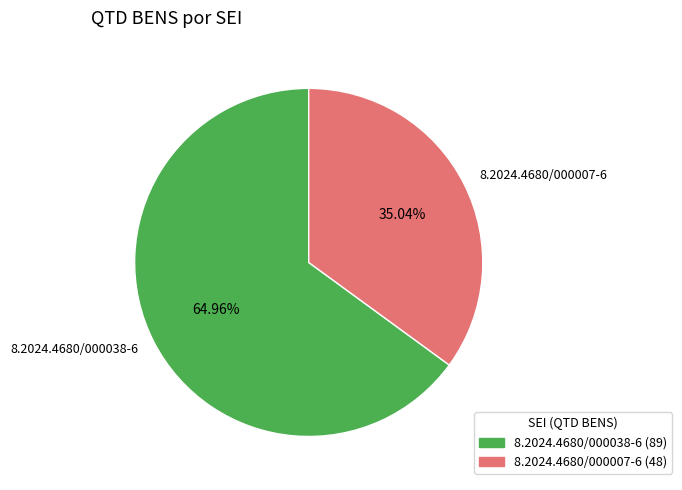

Which has a higher value, 8.2024.4680/000007-6 or 8.2024.4680/000038-6?

8.2024.4680/000038-6